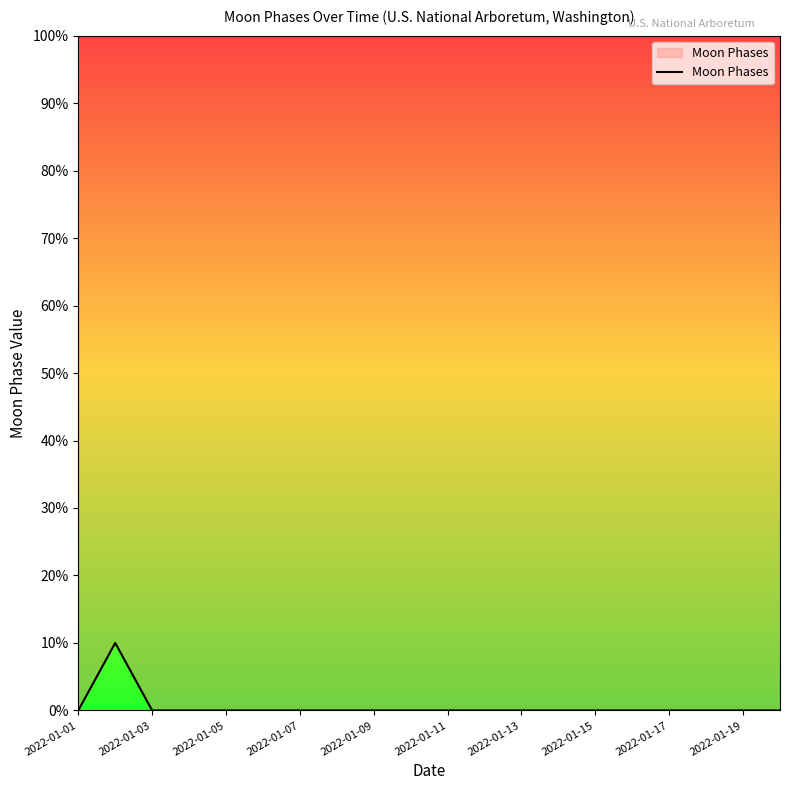

Which label corresponds to the smallest value in the chart?

2022-01-01